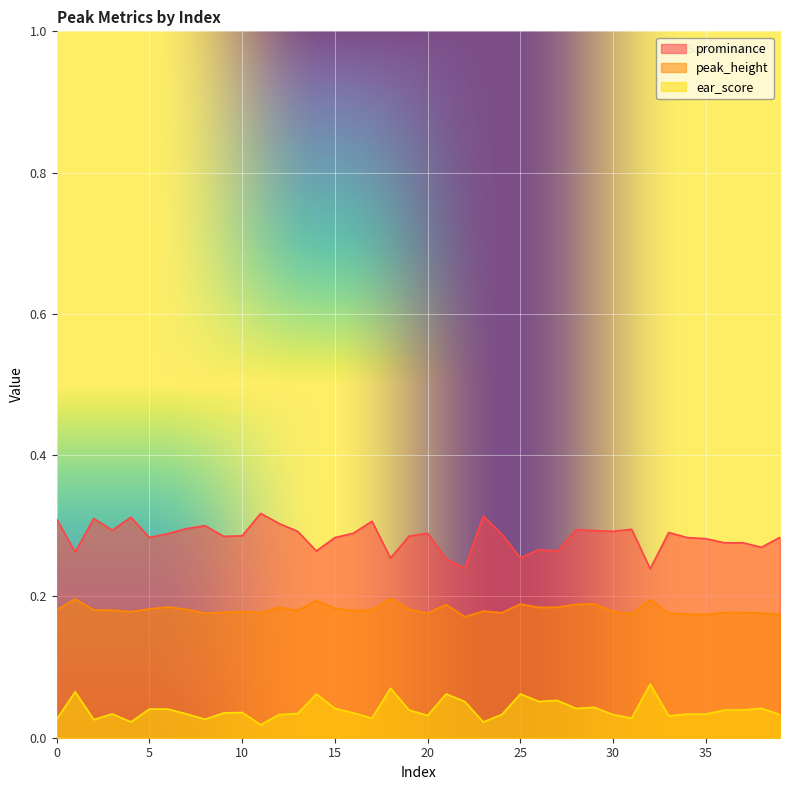

At which category does prominance reach its first local valley?

1